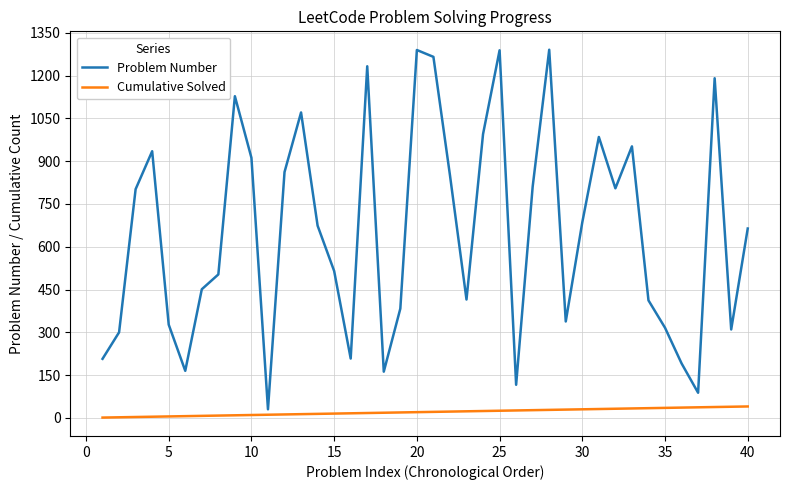

What is the highest value of the Problem Number series?

1291